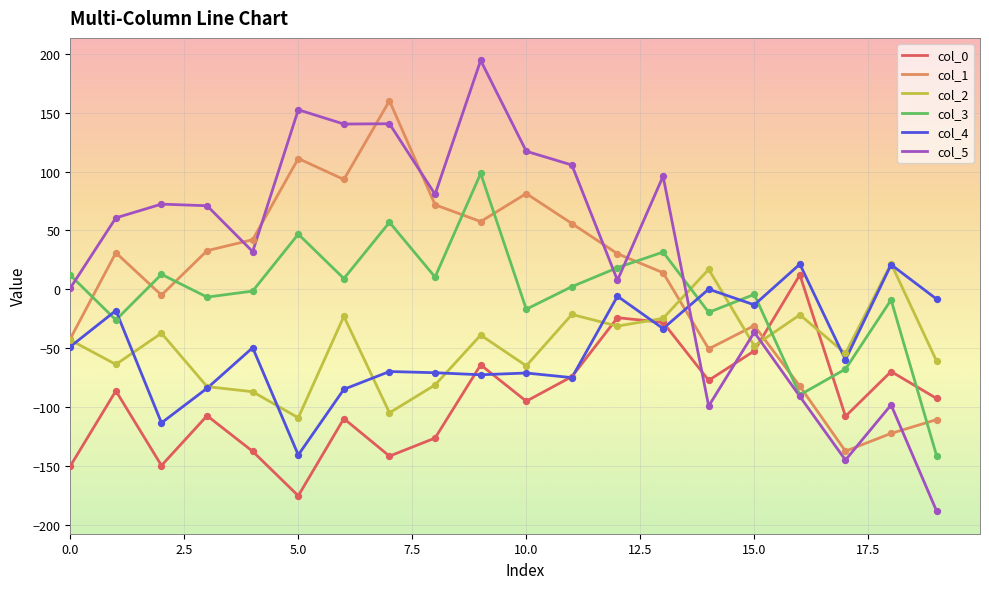

Which series has the largest total across all categories?

col_5